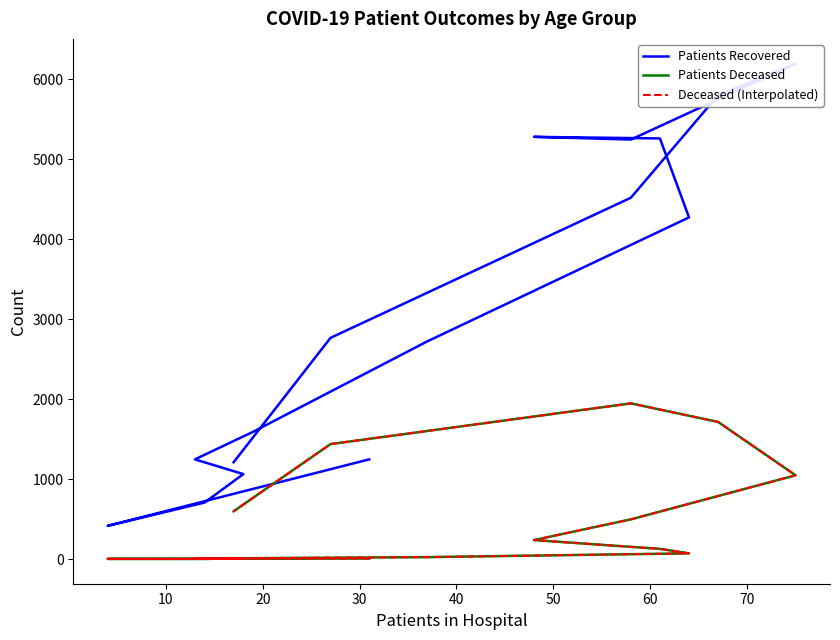

What is the average value of the Patients Deceased series?

484